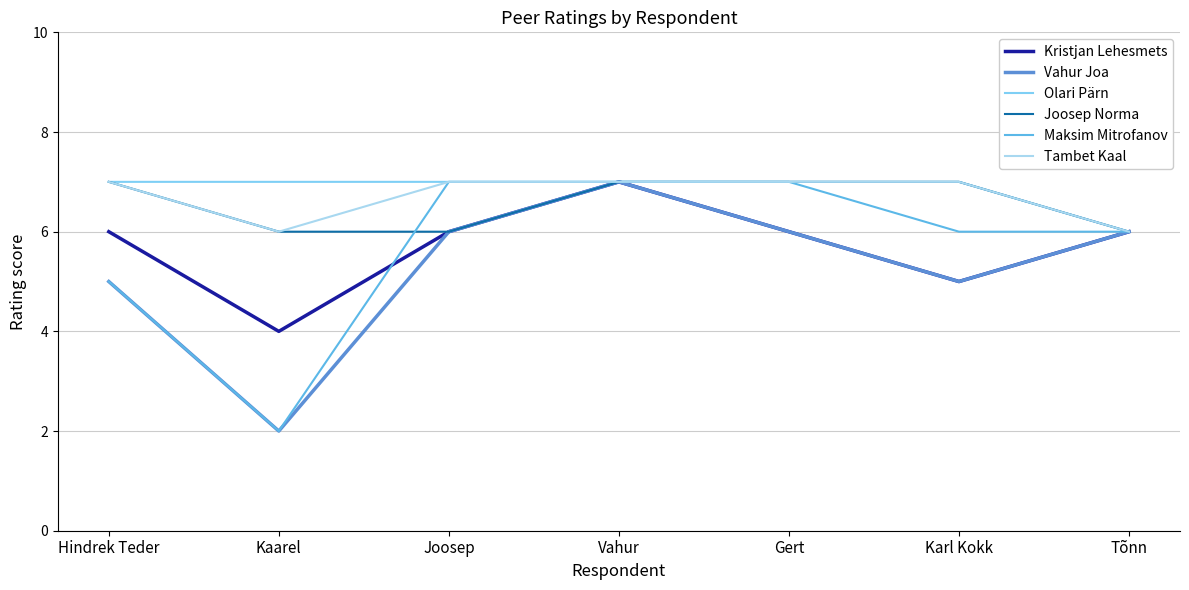

Between Kaarel and Gert, which series saw the biggest shift?

Maksim Mitrofanov